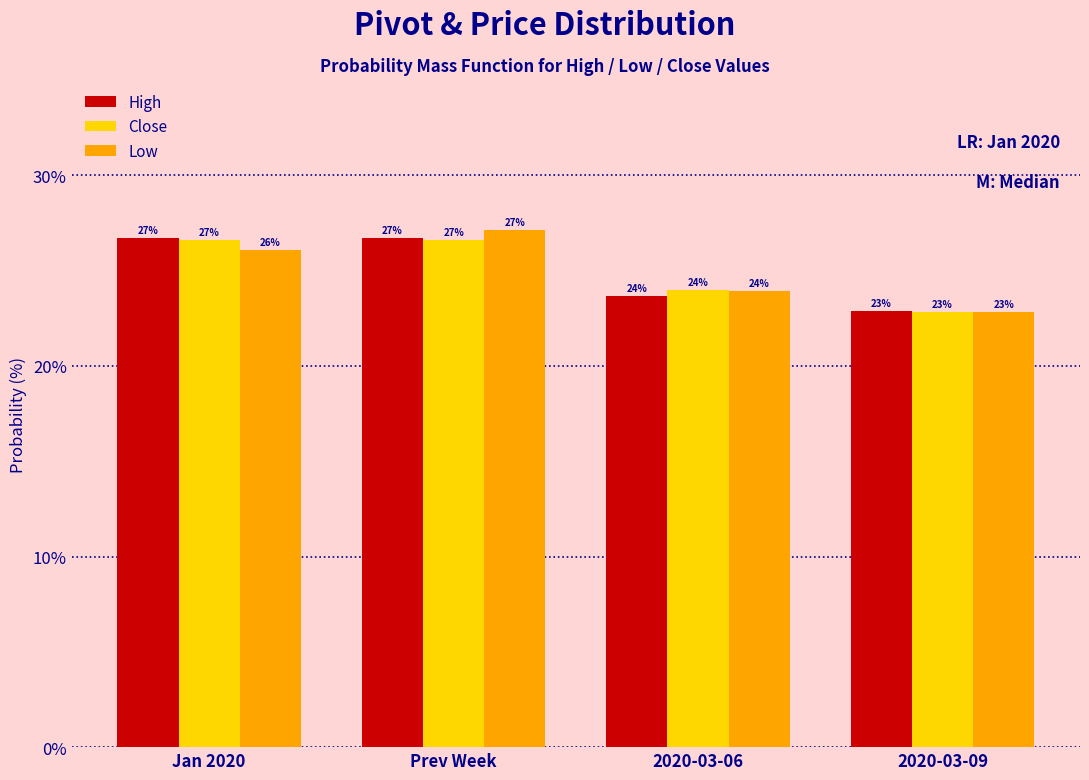

Between Jan 2020 and Prev Week, which series saw the biggest shift?

Low